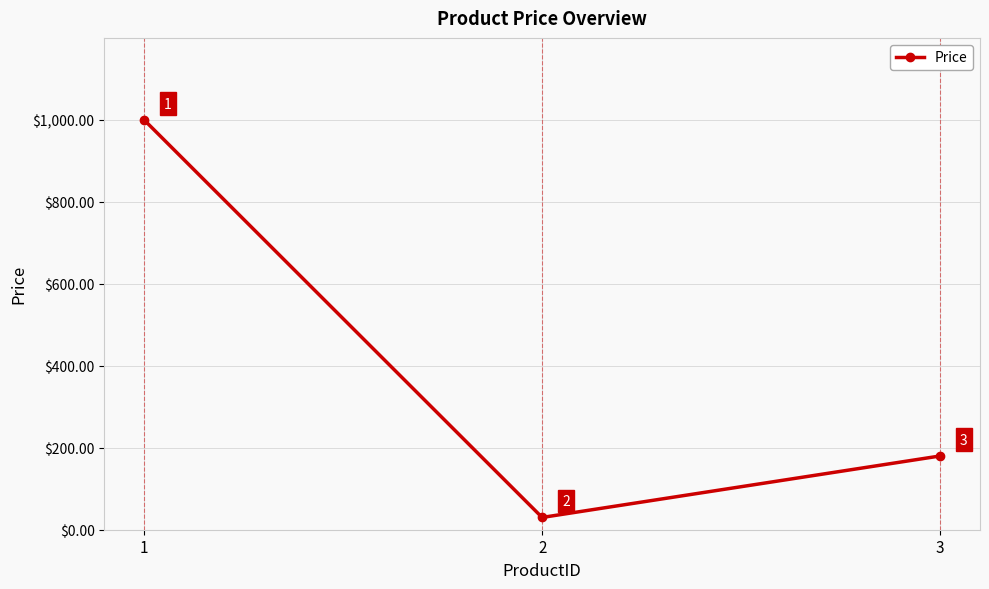

Where is the data nearest to the value 514?

3